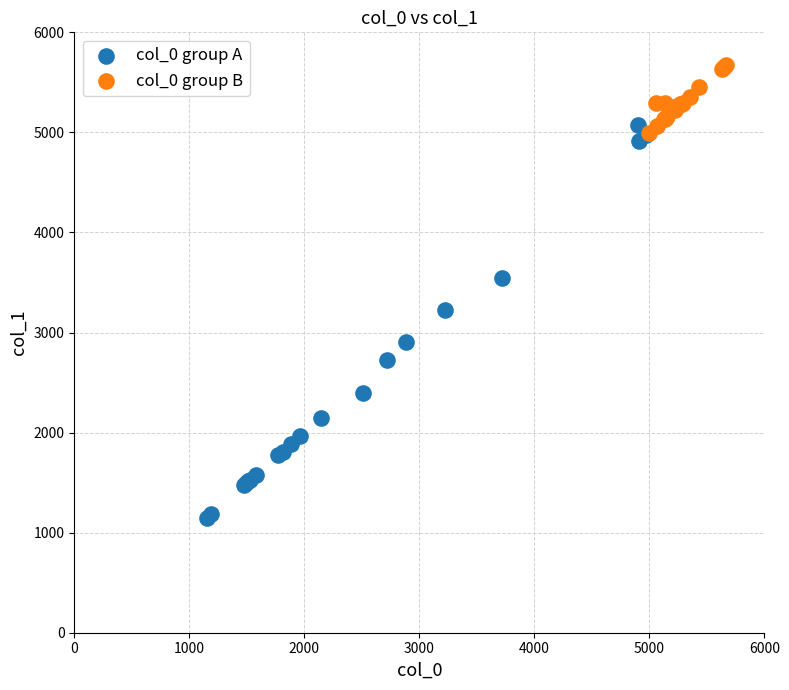

Which series contains the highest Y value?

col_0 group B